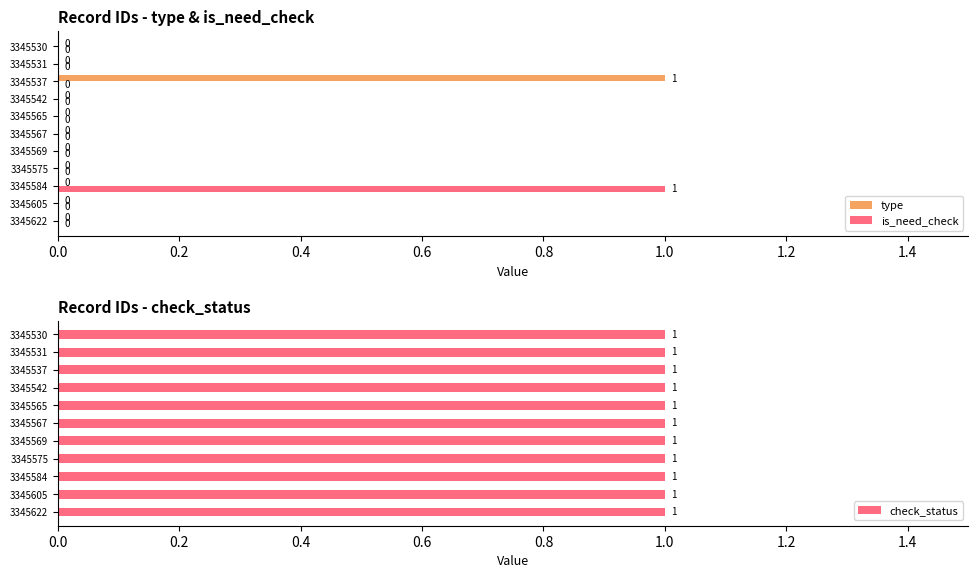

What is the maximum value shown in the chart?

1.0